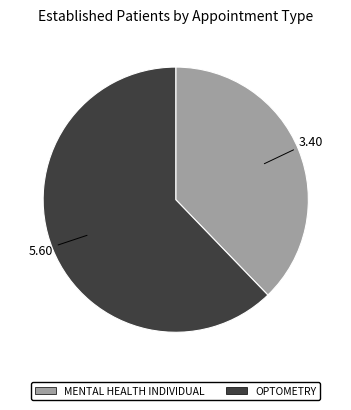

How many segments does this pie chart have?

2